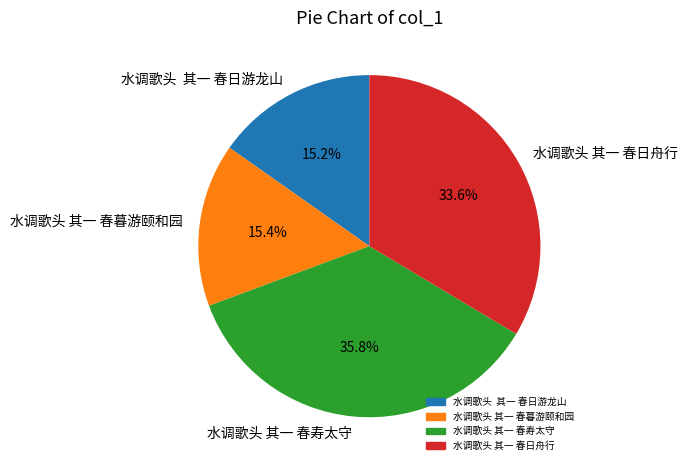

To the nearest percent, what portion does 水调歌头 其一 春日舟行 represent?

34%